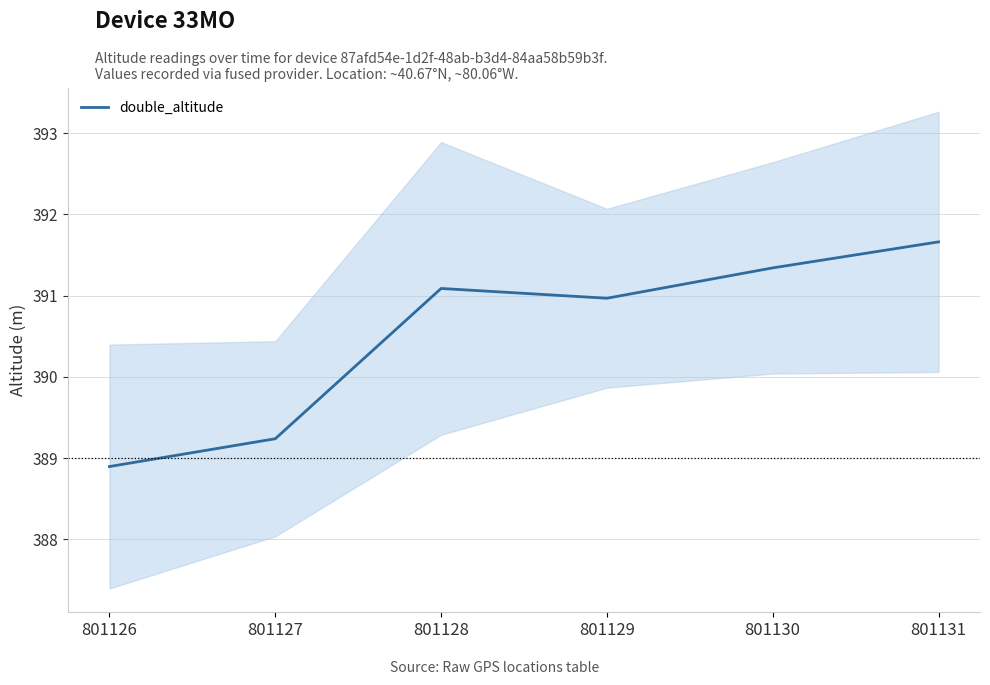

What is the value of the 1st point from the left?

388.9